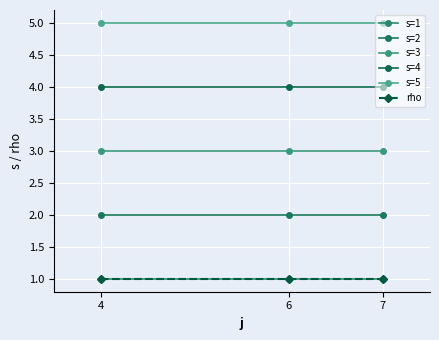

What is the total value across all series at 6?

16